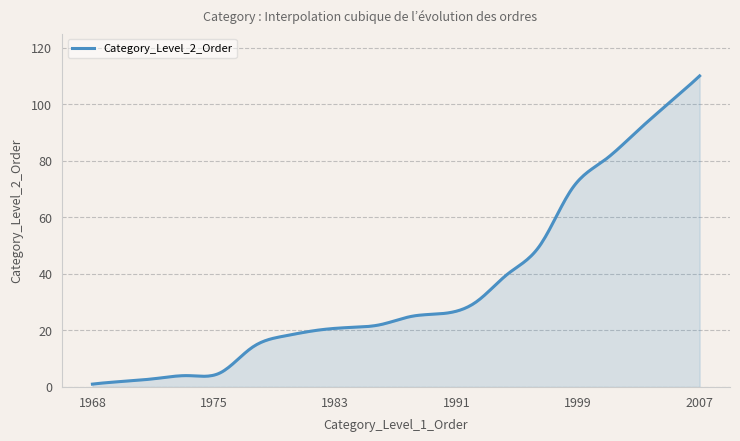

What is the difference between the maximum and minimum values?

109.0